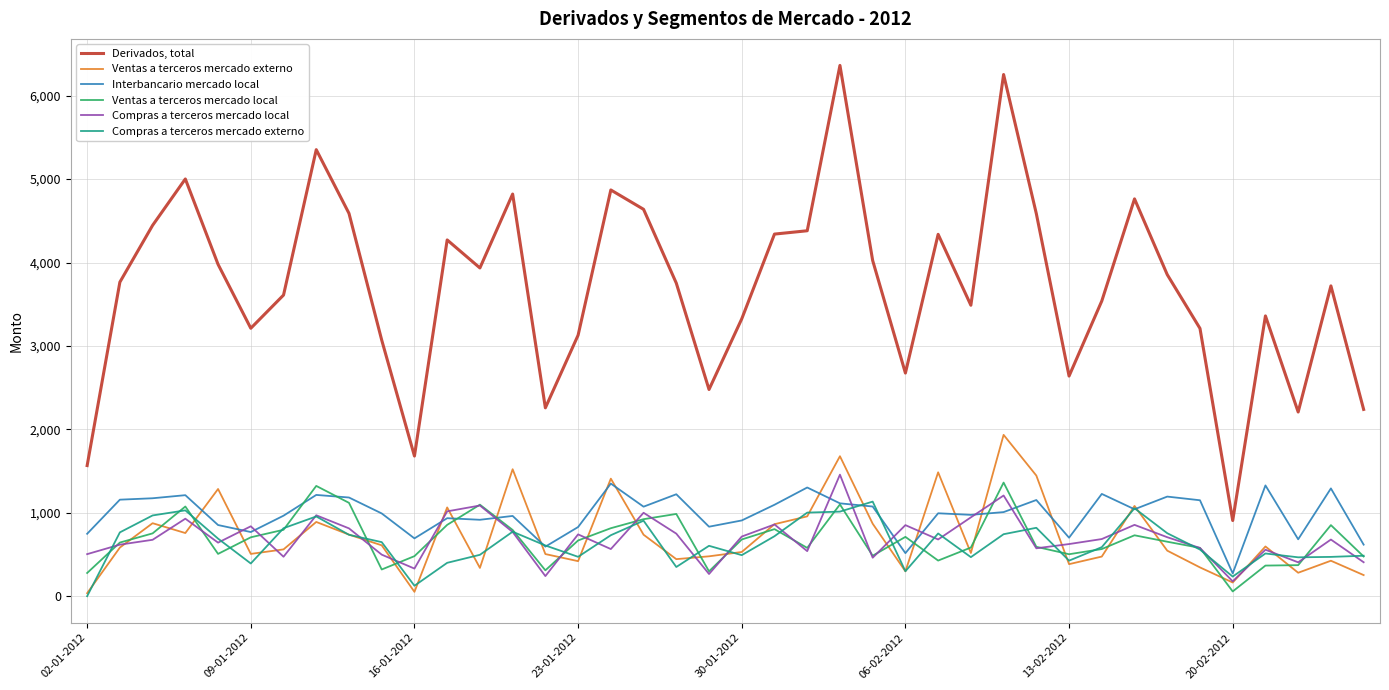

True or false: Derivados, total and Ventas a terceros mercado local intersect in this chart.

False